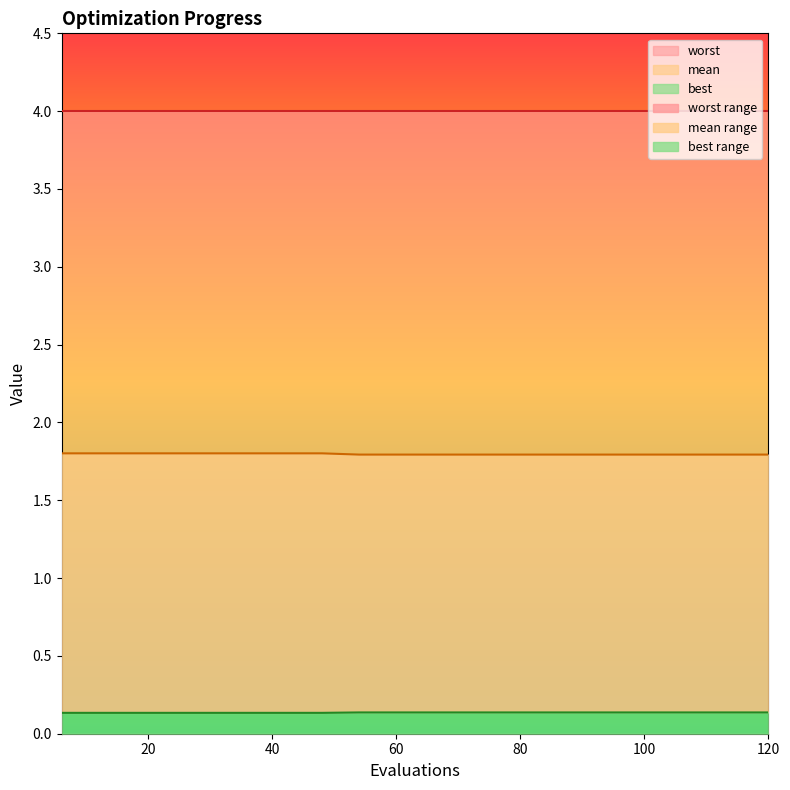

What is the average value of the mean series?

1.8